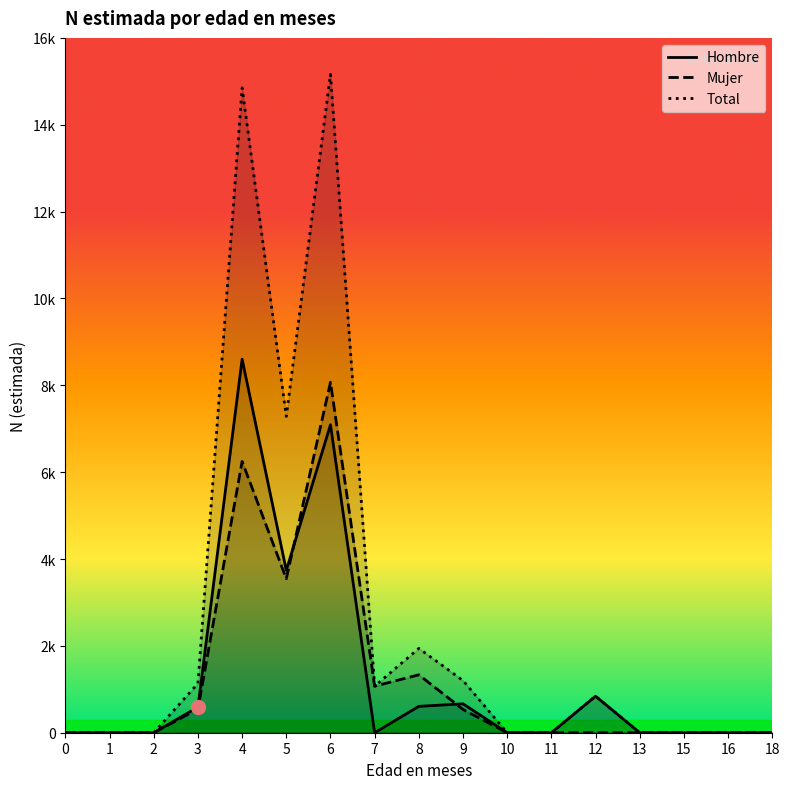

Which series changed the most between 7 and 18?

Mujer